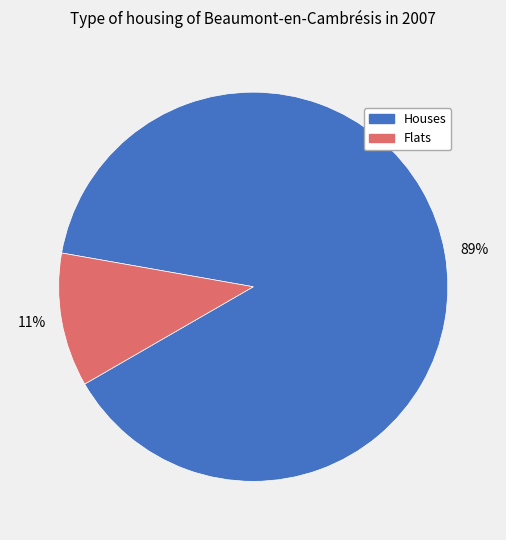

The 89% slice represents 89% of the pie. True or false?

True